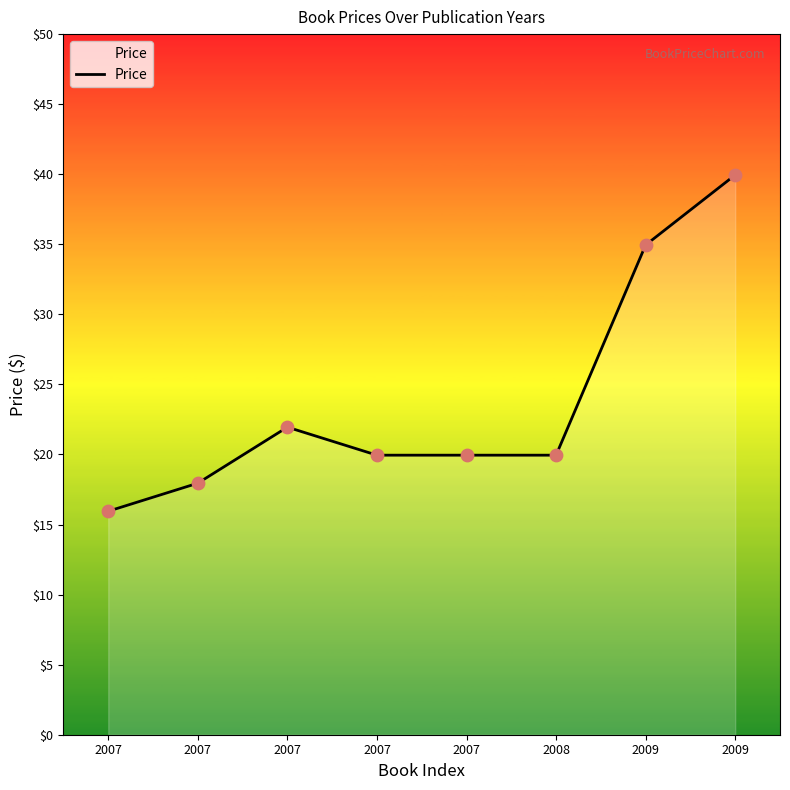

Approximately how many times larger is the value at 2007 compared to 2009?

0.5